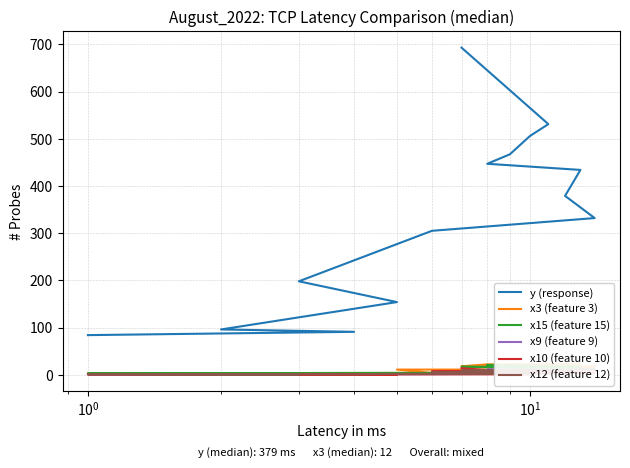

Which series has the largest total across all categories?

y (response)